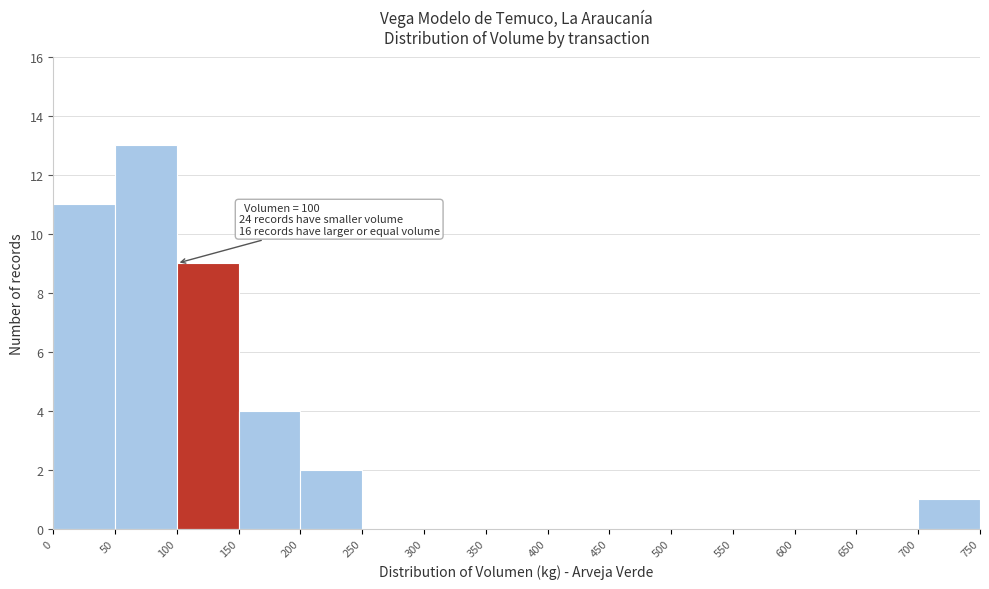

Which range on the x-axis has the tallest bar?

50 to 100